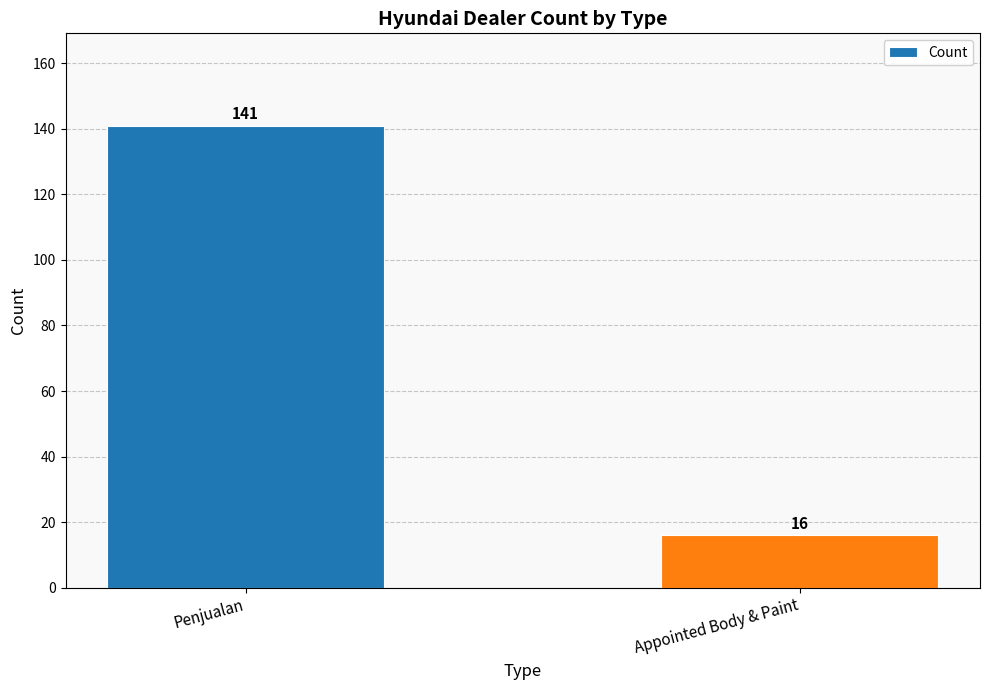

Are the bars horizontal?

No